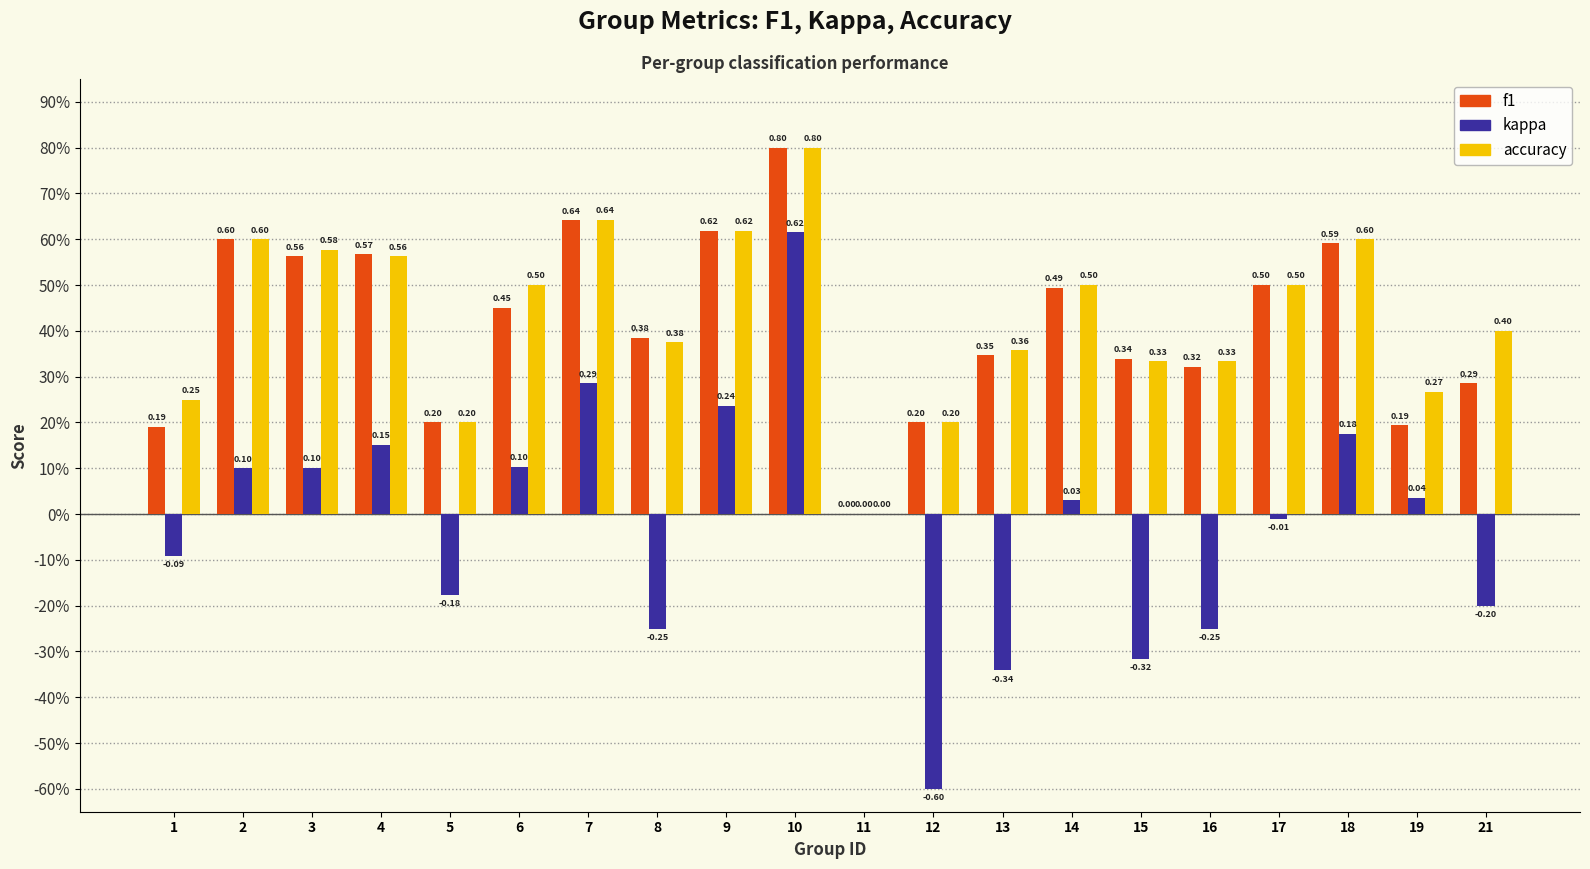

Reading left to right, what are all the values shown in this chart?

f1: 0.2	0.6	0.6	0.6	0.2	0.5	0.6	0.4	0.6	0.8	0.0	0.2	0.3	0.5	0.3	0.3	0.5	0.6	0.2	0.3
kappa: -0.1	0.1	0.1	0.2	-0.2	0.1	0.3	-0.2	0.2	0.6	0.0	-0.6	-0.3	0.0	-0.3	-0.2	-0.0	0.2	0.0	-0.2
accuracy: 0.2	0.6	0.6	0.6	0.2	0.5	0.6	0.4	0.6	0.8	0.0	0.2	0.4	0.5	0.3	0.3	0.5	0.6	0.3	0.4